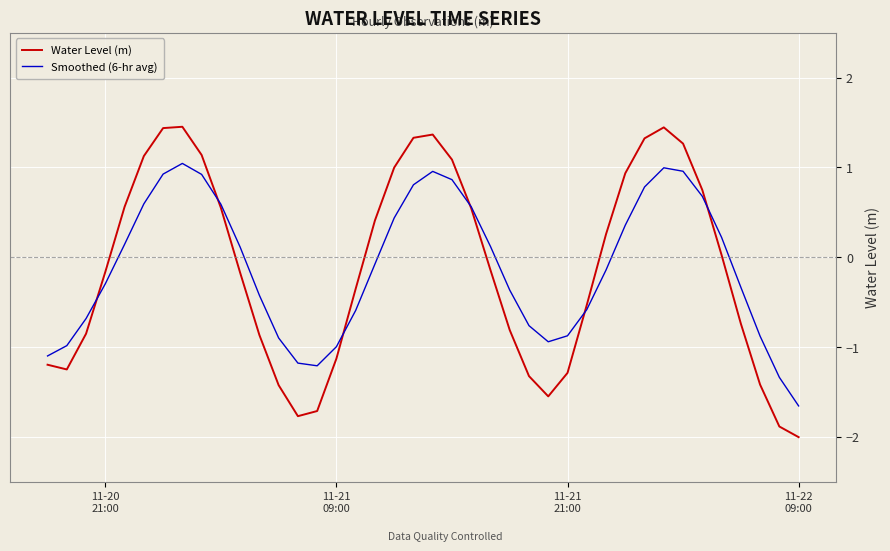

List the series in order of their peak value, highest first.

Water Level (m), Smoothed (6-hr avg)